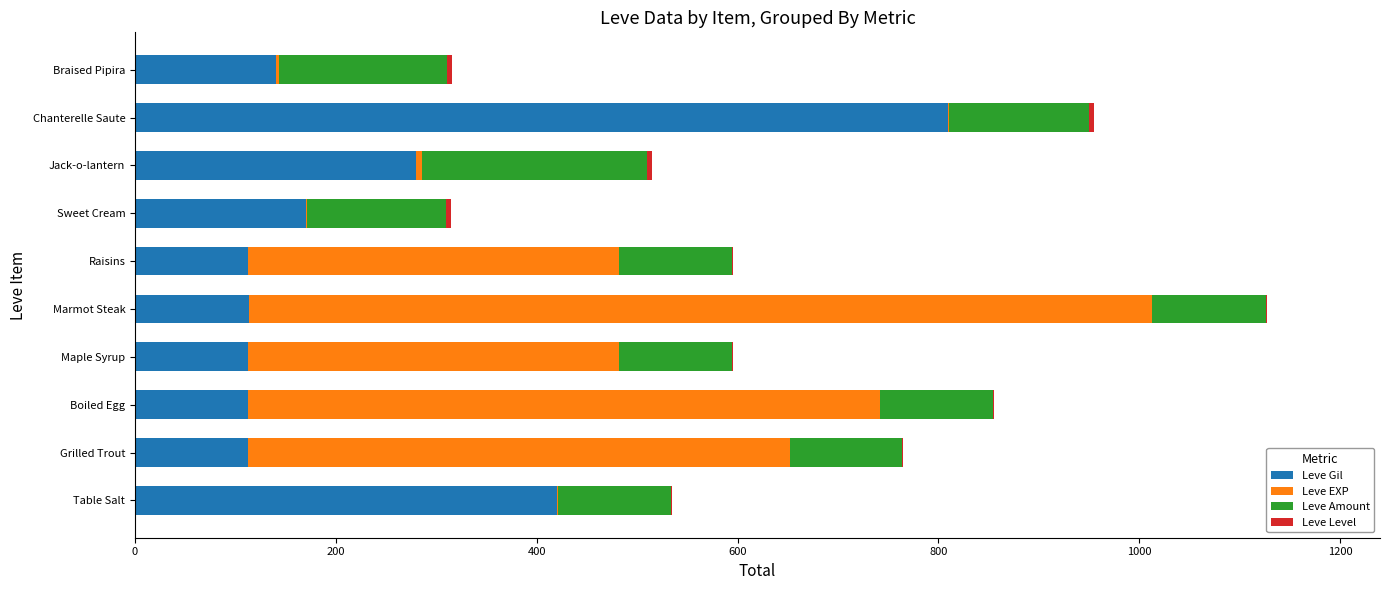

Where is Leve Gil nearest to the value 461?

Table Salt